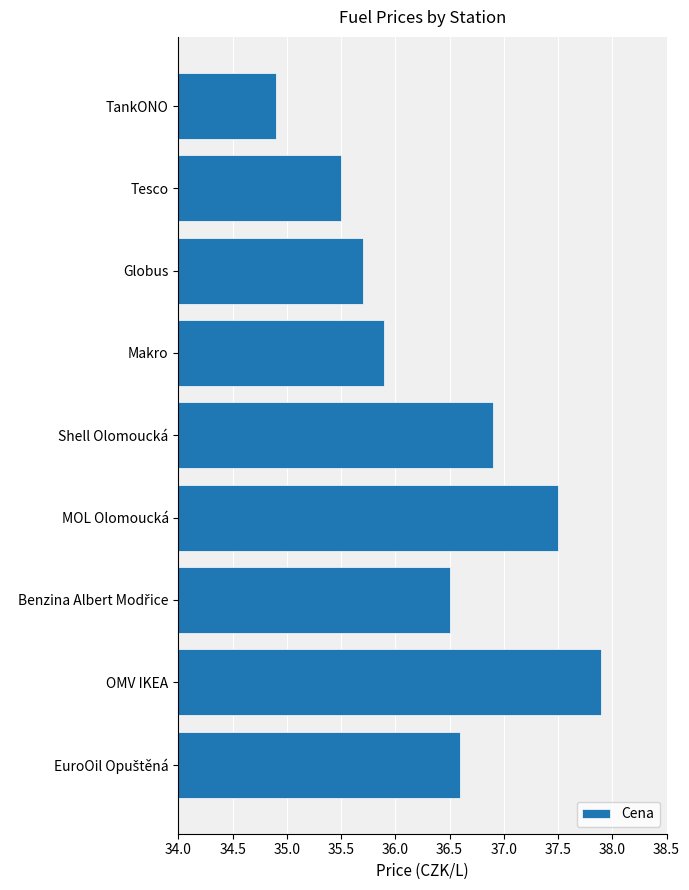

Read the value at Makro.

35.9